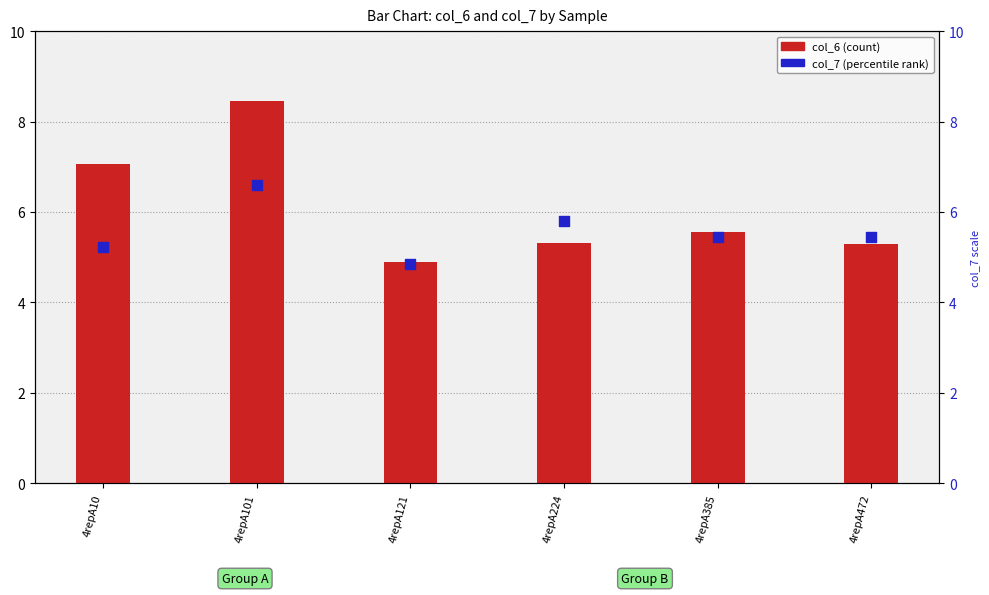

Which series has the largest total across all categories?

col_6